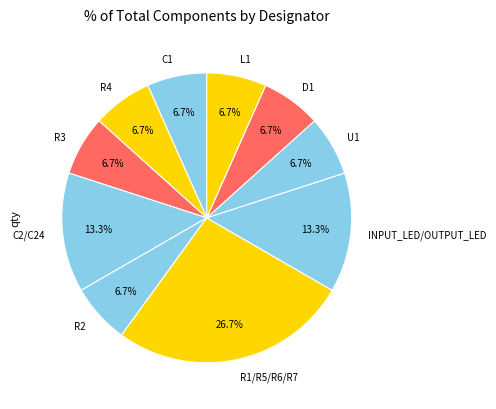

How many segments does this pie chart have?

10